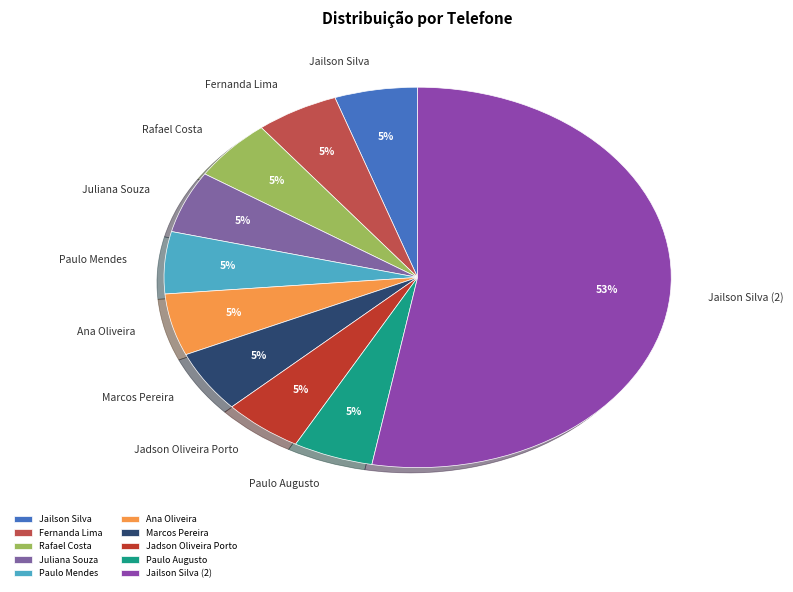

The Ana Oliveira slice represents 1% of the pie. True or false?

False